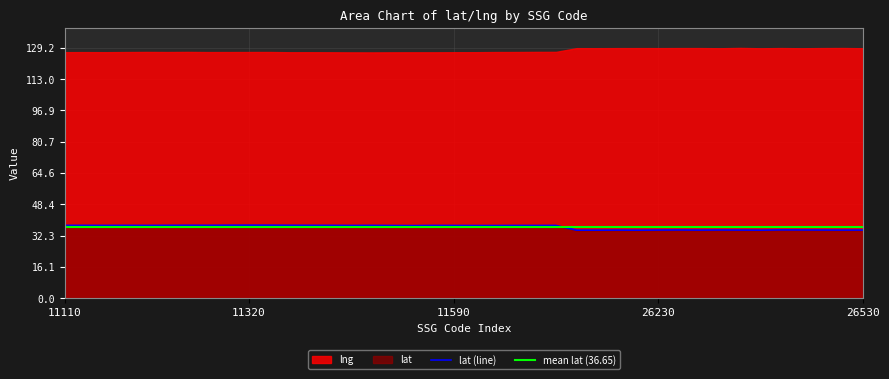

At which category does the data reach its first local peak?

11200